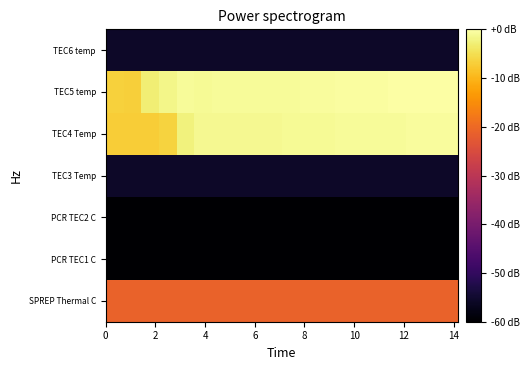

Reading right to left, transcribe all the data shown in this chart.

SPREP Thermal C: -20.9	-20.9	-20.9	-20.9	-20.9	-20.9	-20.9	-20.9	-21.0	-21.0	-21.0	-21.0	-21.0	-21.0	-21.0	-21.0	-21.0	-21.0	-21.0	-21.0
PCR TEC1 C: -60.0	-60.0	-60.0	-60.0	-60.0	-60.0	-60.0	-60.0	-60.0	-60.0	-60.0	-60.0	-60.0	-60.0	-60.0	-60.0	-60.0	-60.0	-60.0	-60.0
PCR TEC2 C: -60.0	-60.0	-60.0	-60.0	-60.0	-60.0	-60.0	-60.0	-60.0	-60.0	-60.0	-60.0	-60.0	-60.0	-60.0	-60.0	-60.0	-60.0	-60.0	-60.0
TEC3 Temp: -55.6	-55.6	-55.6	-55.6	-55.6	-55.6	-55.6	-55.6	-55.6	-55.6	-55.6	-55.6	-55.6	-55.6	-55.6	-55.6	-55.6	-55.6	-55.6	-55.6
TEC4 Temp: -0.5	-0.6	-0.6	-0.7	-0.8	-0.8	-0.9	-1.0	-1.1	-1.1	-1.2	-1.3	-1.4	-1.3	-1.3	-2.5	-6.4	-7.2	-7.1	-7.1
TEC5 temp: 0.0	-0.1	-0.2	-0.2	-0.3	-0.4	-0.5	-0.5	-0.6	-0.7	-0.7	-0.8	-0.9	-0.8	-1.0	-0.9	-1.8	-2.9	-6.8	-6.8
TEC6 temp: -55.6	-55.6	-55.6	-55.6	-55.6	-55.6	-55.6	-55.6	-55.6	-55.6	-55.6	-55.6	-55.6	-55.6	-55.6	-55.6	-55.6	-55.6	-55.6	-55.6